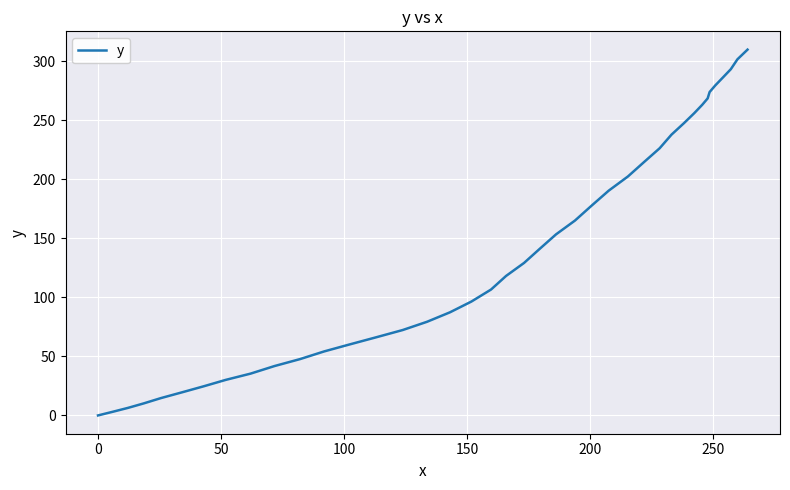

What is the difference between the maximum and minimum values?

309.7